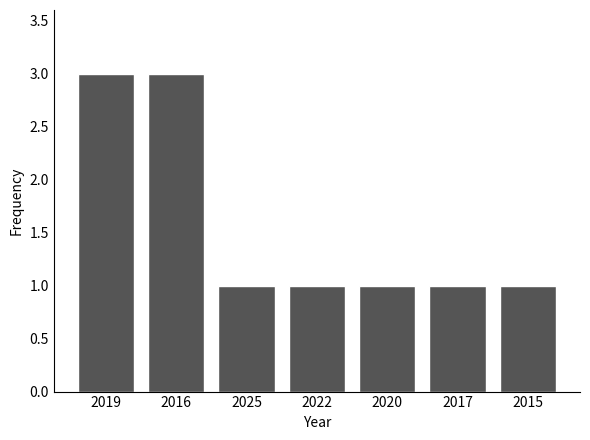

What is the smallest value displayed?

1